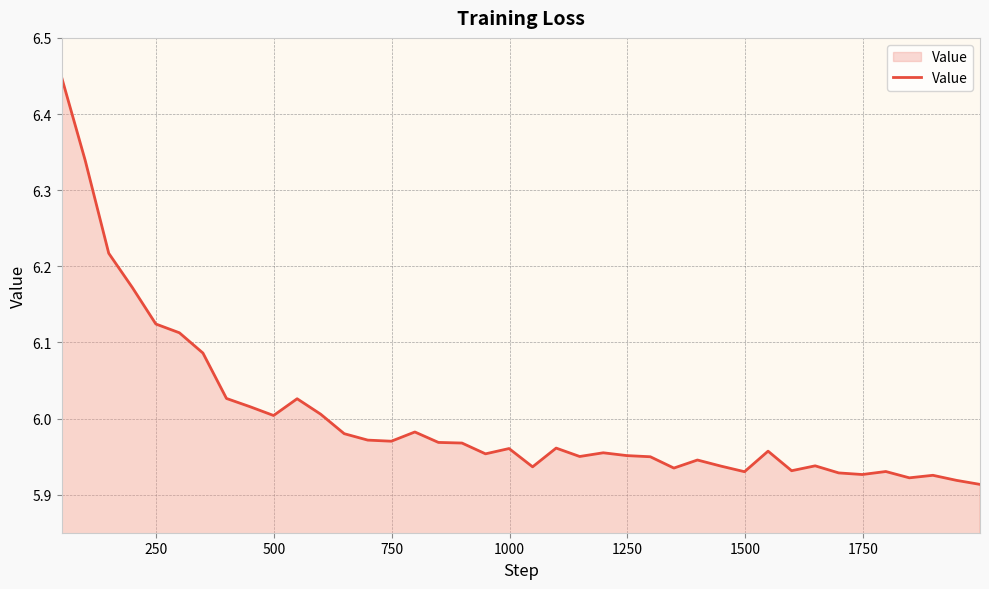

What is the difference between the maximum and minimum values?

0.5